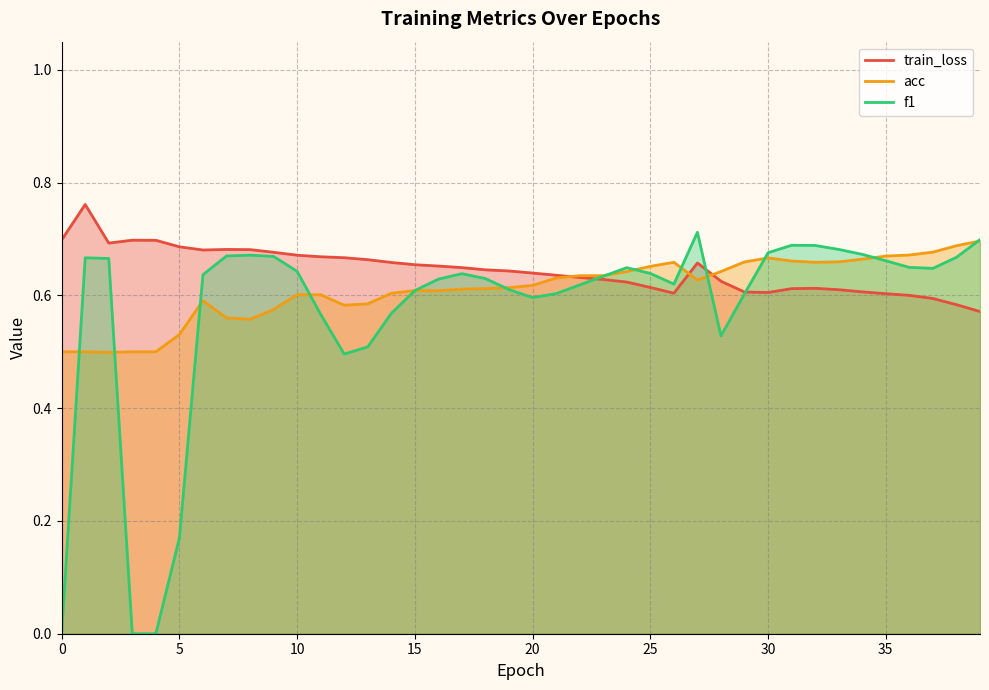

What is the maximum value shown in the chart?

0.8